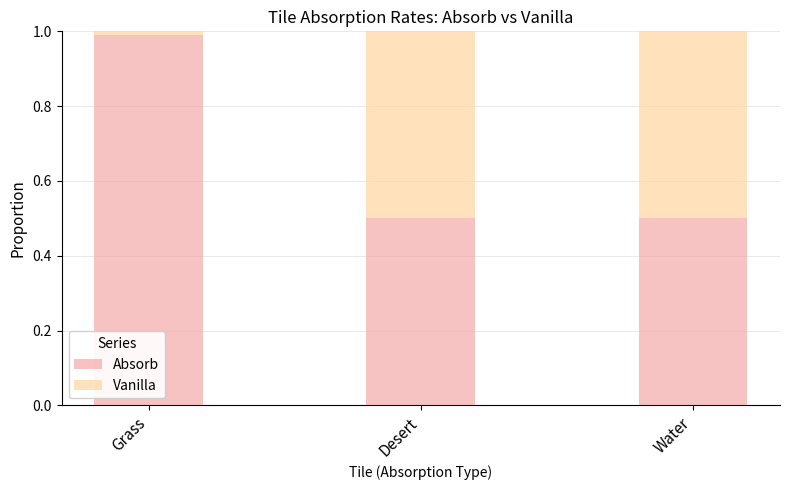

Reading left to right, what are the values for Absorb?

Grass=1.0	Desert=0.5	Water=0.5